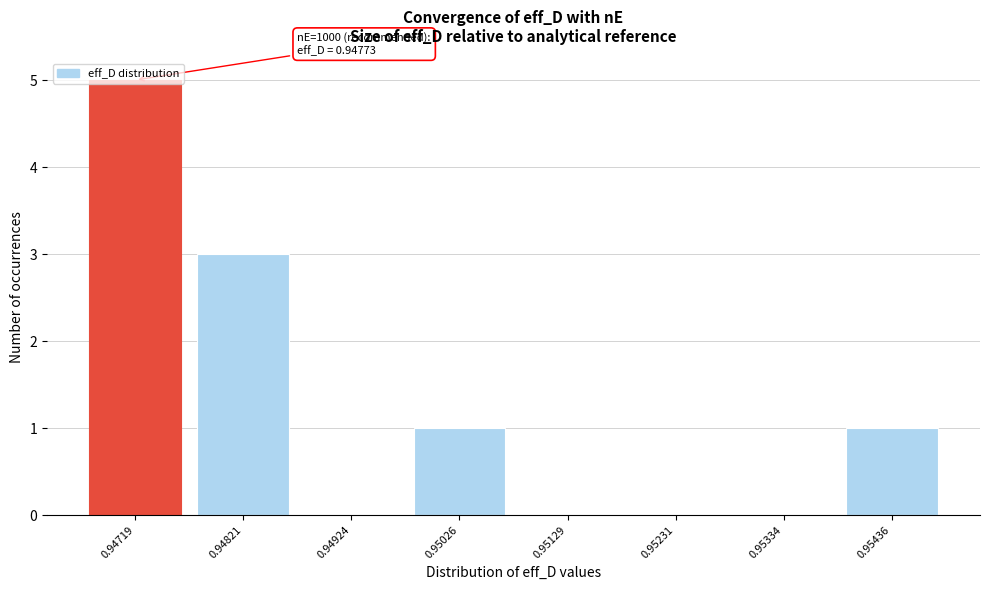

What is the greatest value displayed?

5